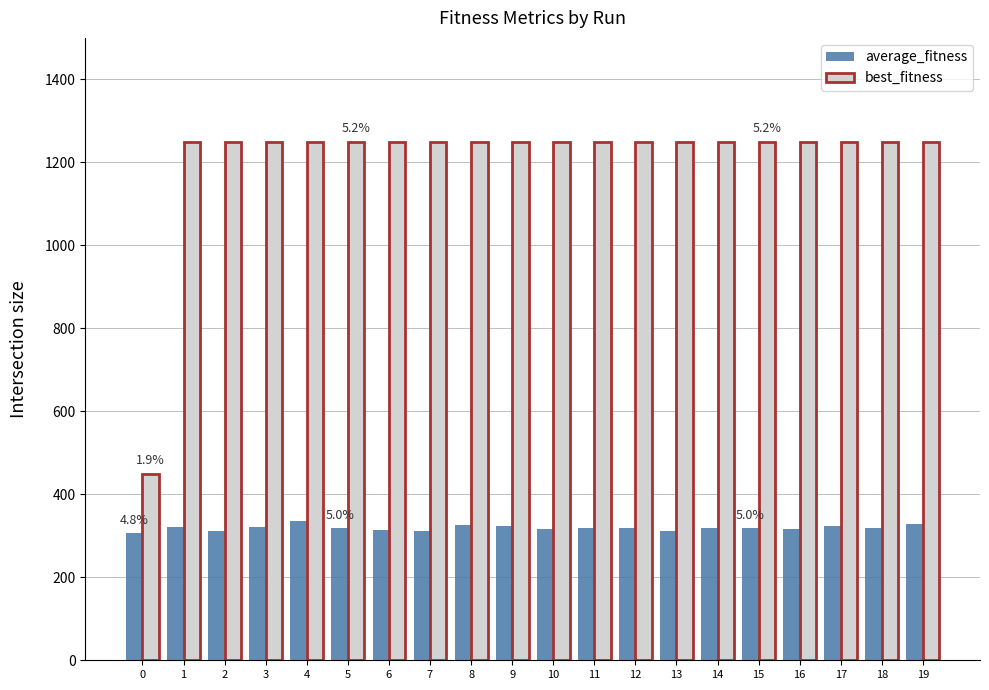

Rank the series at 8 from lowest to highest value.

average_fitness, best_fitness